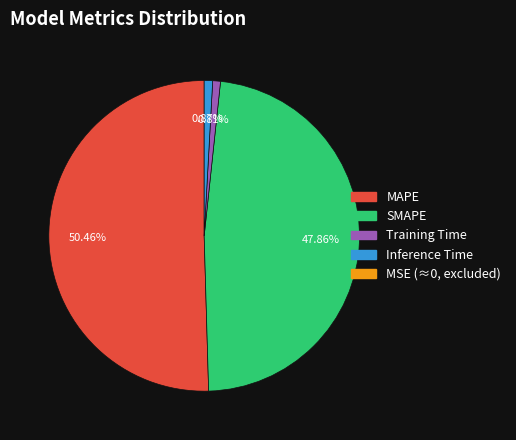

Is there a majority slice in this chart?

Yes